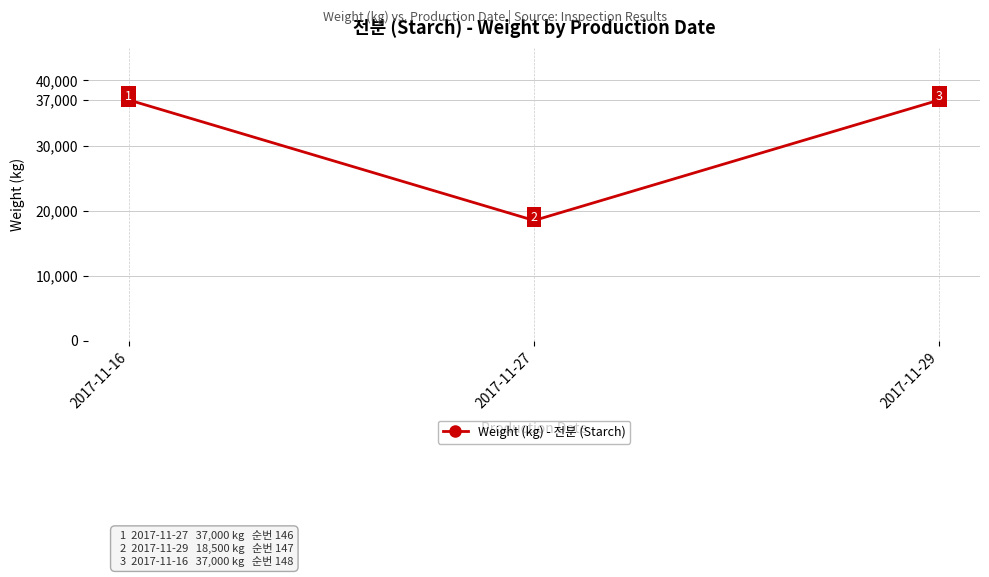

Read the value at 2017-11-27.

18500